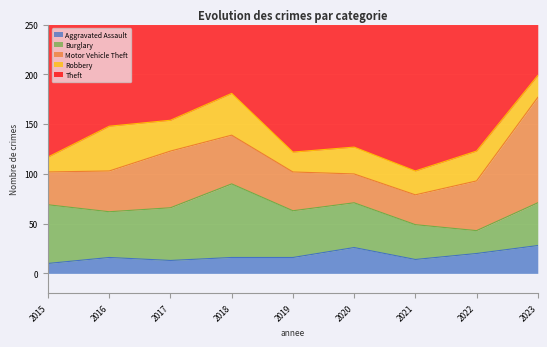

Where is the first local minimum for Burglary?

2016